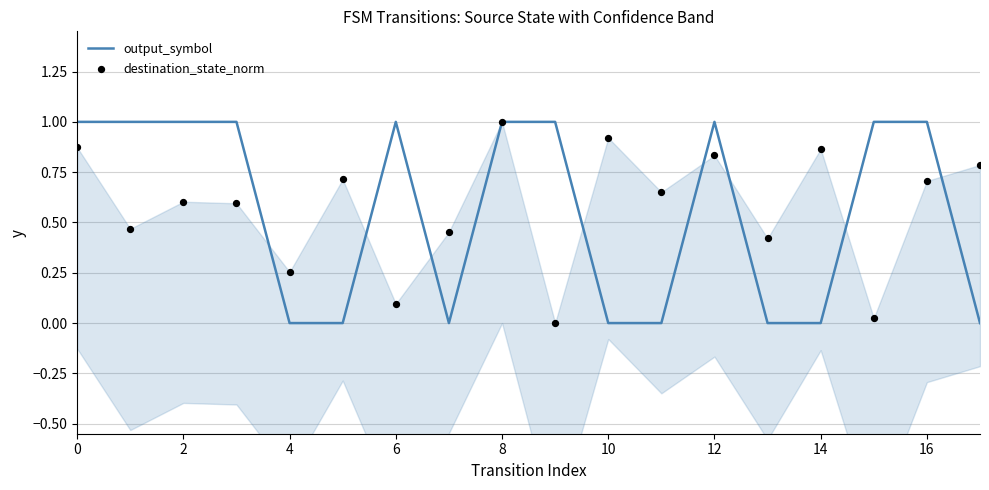

What are all the series names shown in the legend?

output_symbol, destination_state_norm